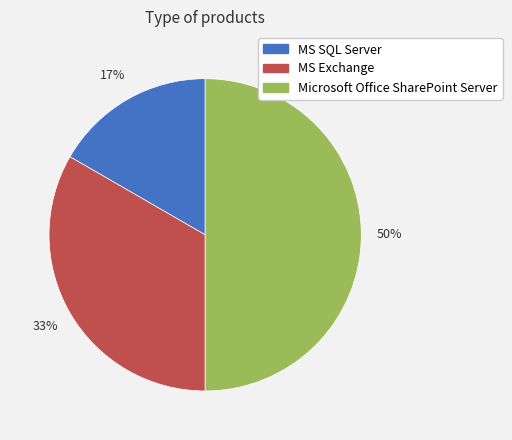

What is the smallest slice in the pie chart?

MS SQL Server